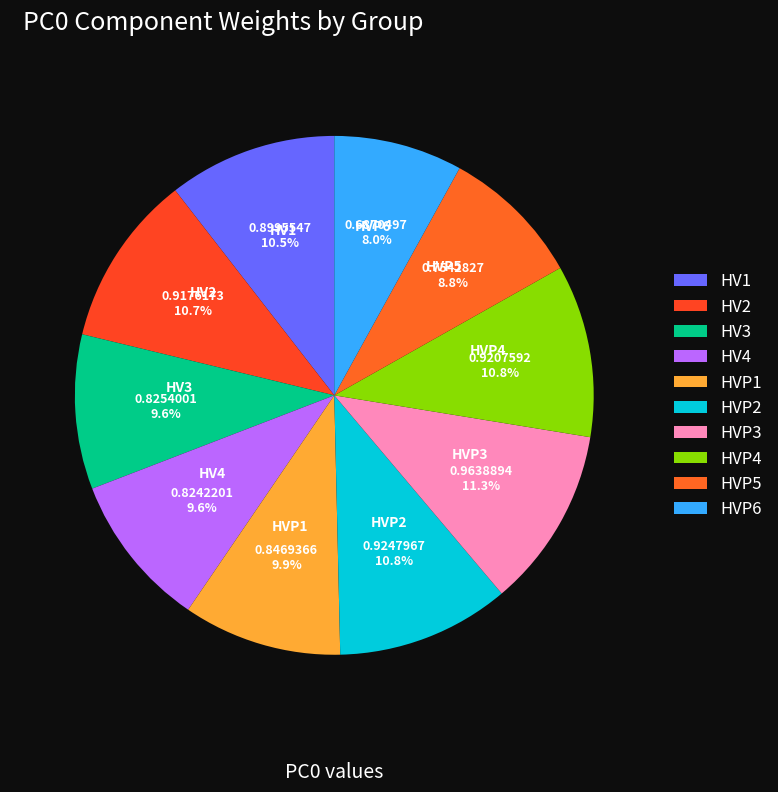

To the nearest percent, what is the combined percentage of HV1 and HVP2?

21%